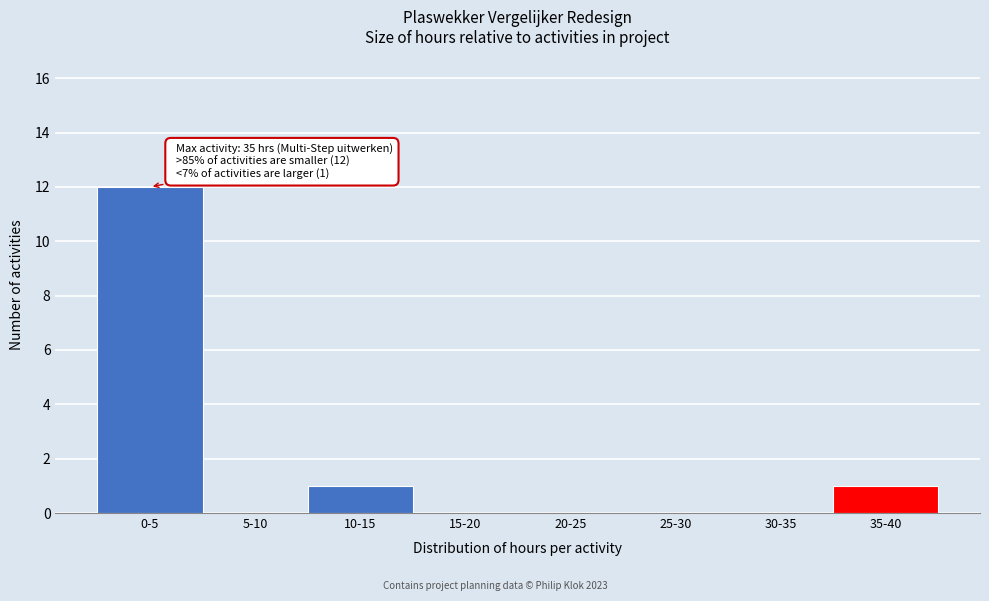

Reading right to left, what are all the values shown in this chart?

35-40=1	30-35=0	25-30=0	20-25=0	15-20=0	10-15=1	5-10=0	0-5=12